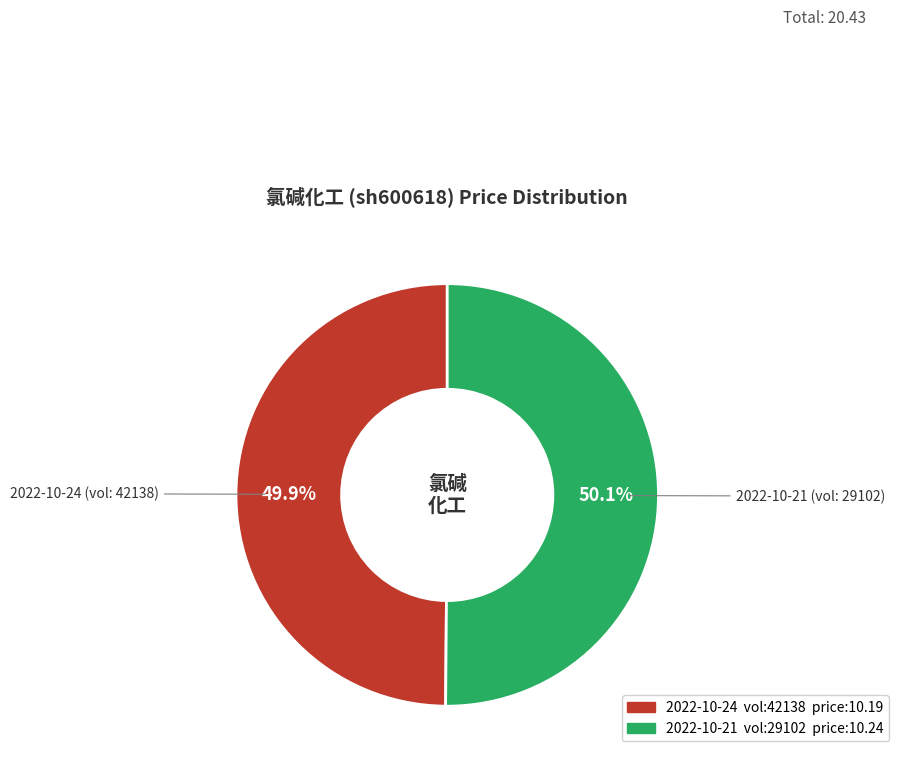

Does any single category account for the majority?

Yes